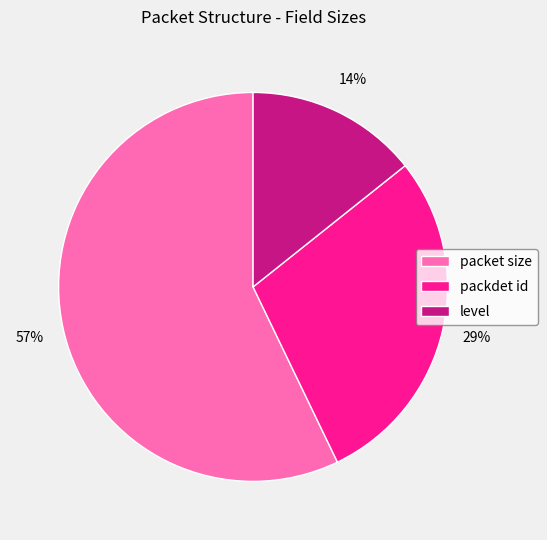

Does packet size account for over 50% of the chart?

Yes